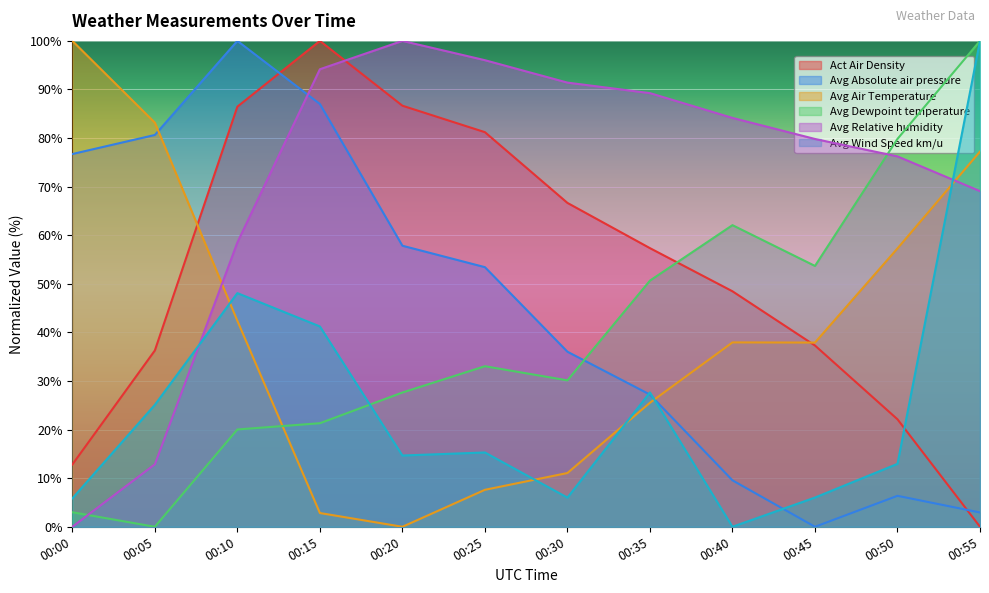

How many positive values does the Avg Wind Speed km/u series have?

11